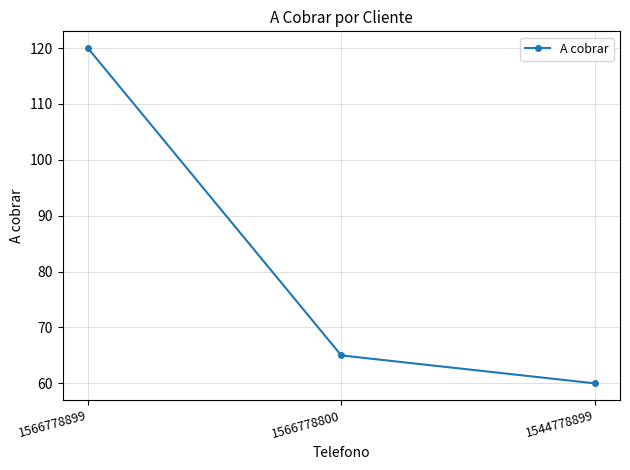

Read the value at 1566778899.

120